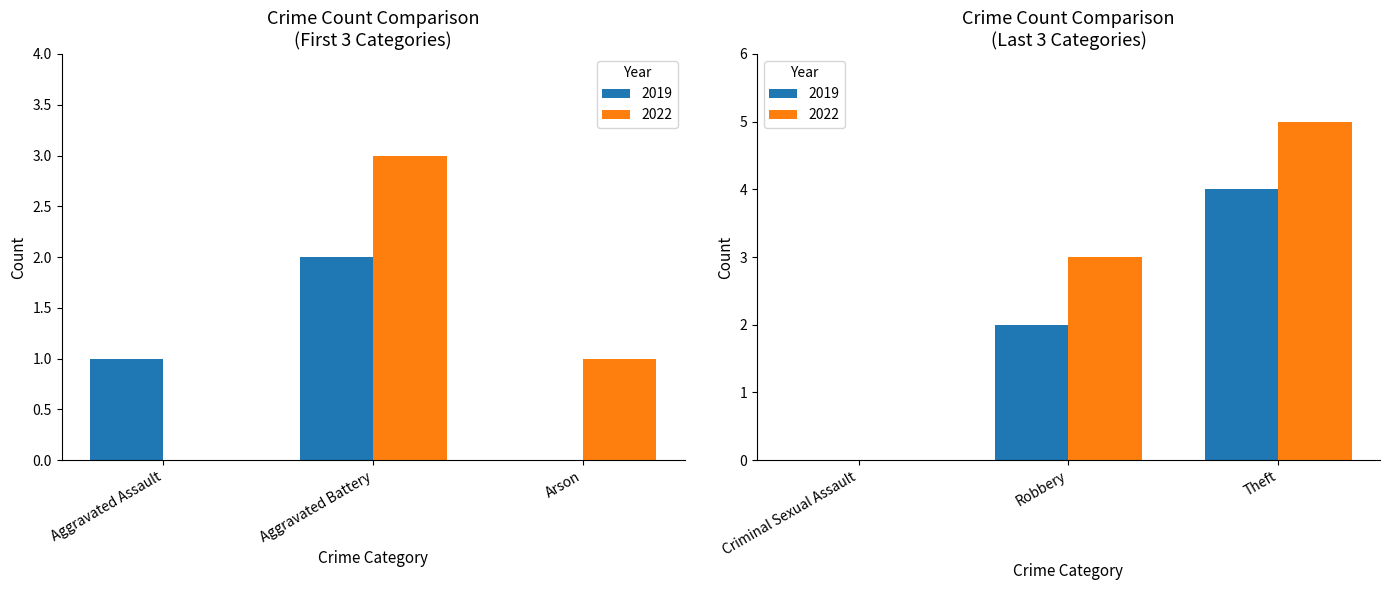

True or false: 2019 has a value of 2 at Robbery.

True